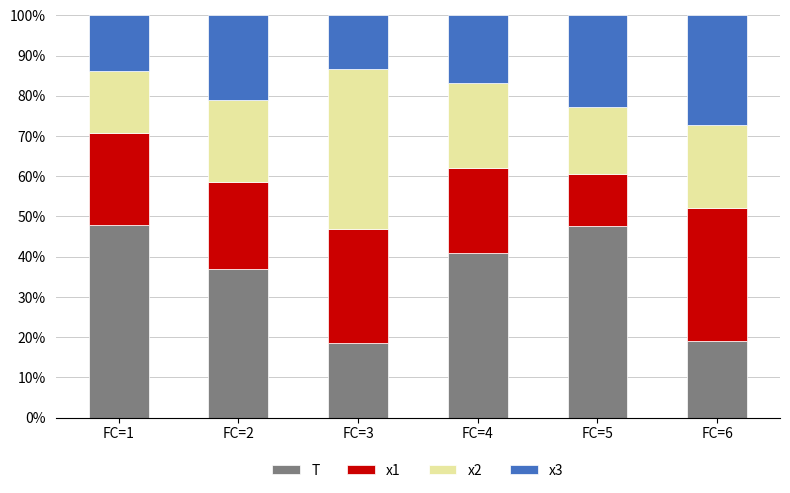

What are all the series names shown in the legend?

T, x1, x2, x3